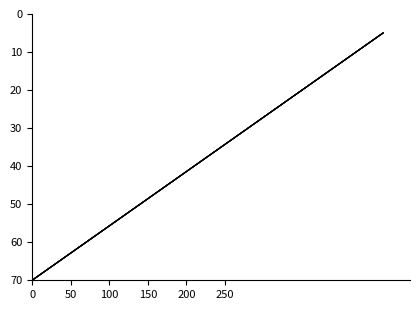

Is it true that Member 3 equals 14 at 200?

False